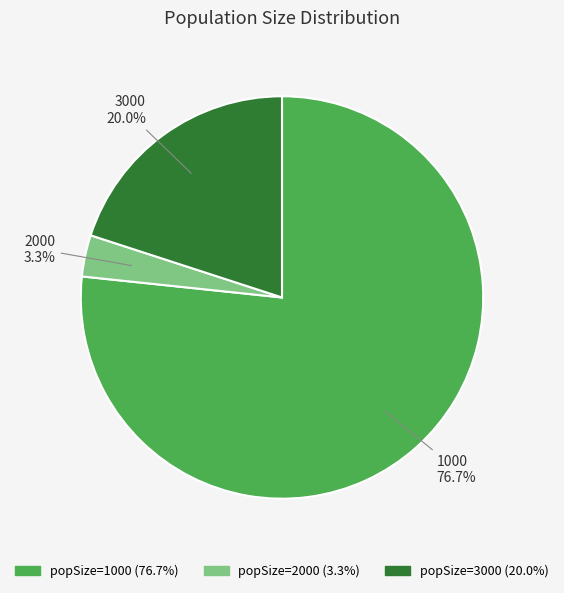

Which slice is the smallest?

2000